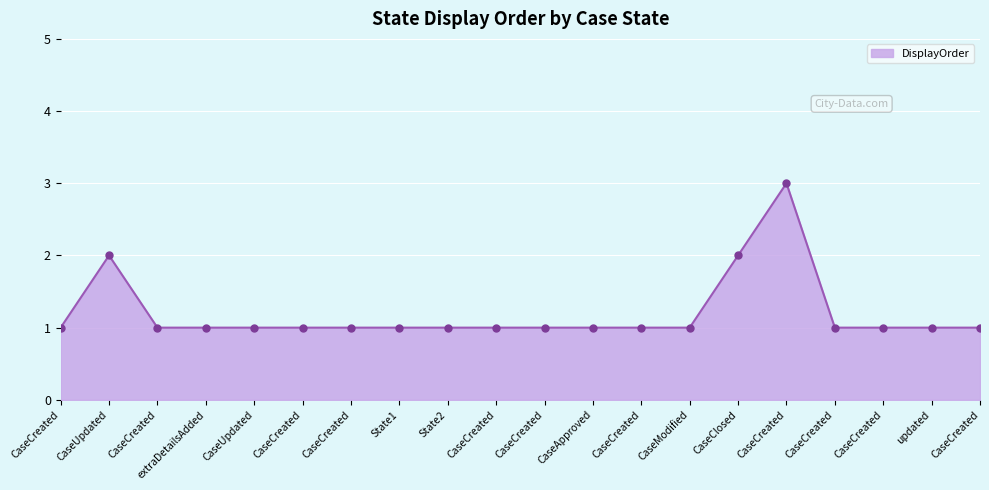

What is the label of the 18th point from the right?

CaseCreated